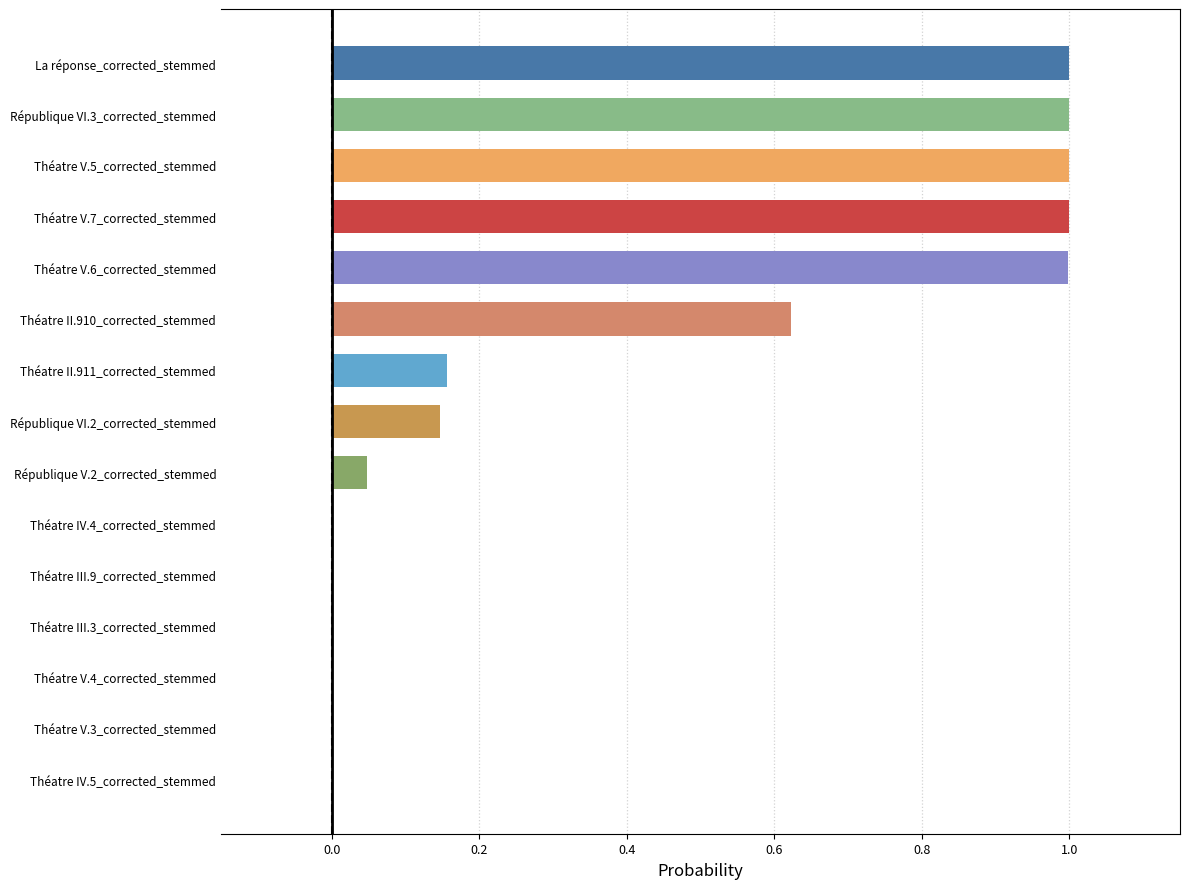

Which has a higher value, Théatre V.7_corrected_stemmed or République V.2_corrected_stemmed?

Théatre V.7_corrected_stemmed